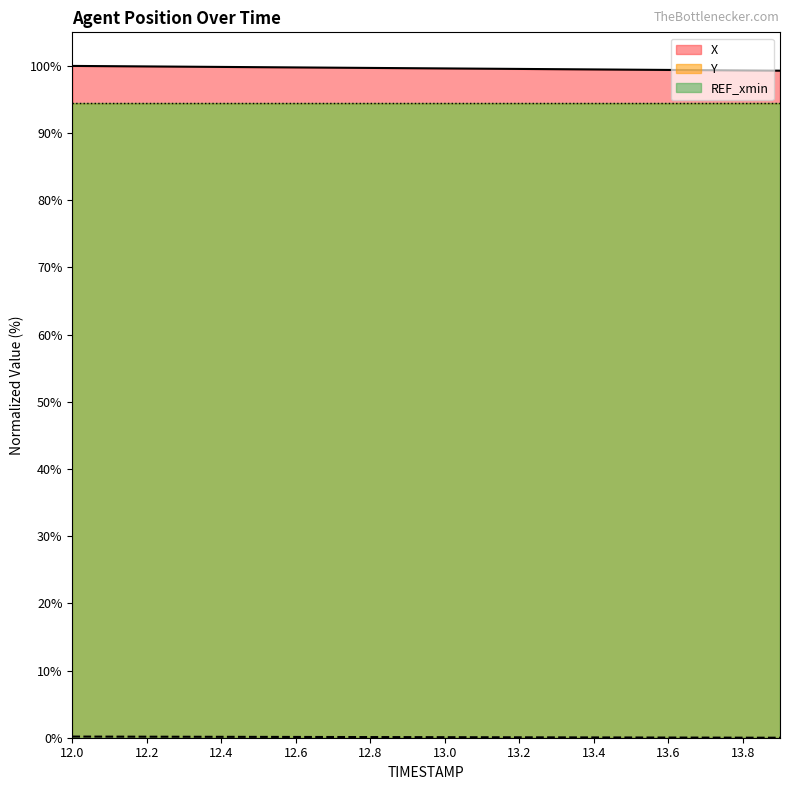

The X series shows 99.3 at 13.8. True or false?

True